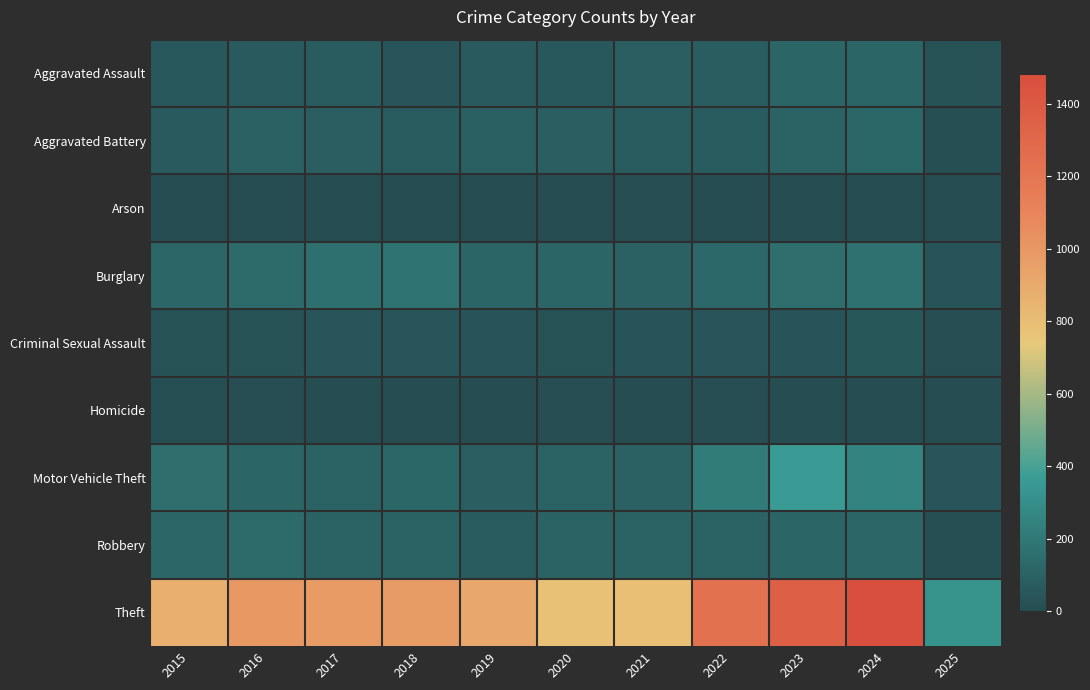

Reading left to right, transcribe all the data shown in this chart.

Aggravated Assault: 2015=54	2016=66	2017=72	2018=43	2019=65	2020=56	2021=86	2022=78	2023=110	2024=112	2025=26
Aggravated Battery: 2015=64	2016=93	2017=83	2018=70	2019=88	2020=82	2021=75	2022=71	2023=102	2024=127	2025=17
Arson: 2015=2	2016=2	2017=1	2018=3	2019=2	2020=4	2021=8	2022=4	2023=2	2024=2	2025=2
Burglary: 2015=121	2016=139	2017=162	2018=176	2019=110	2020=110	2021=95	2022=132	2023=161	2024=169	2025=38
Criminal Sexual Assault: 2015=28	2016=28	2017=44	2018=43	2019=36	2020=27	2021=36	2022=43	2023=38	2024=48	2025=11
Homicide: 2015=13	2016=8	2017=5	2018=2	2019=0	2020=6	2021=2	2022=10	2023=3	2024=2	2025=0
Motor Vehicle Theft: 2015=152	2016=110	2017=104	2018=127	2019=84	2020=109	2021=96	2022=219	2023=363	2024=259	2025=41
Robbery: 2015=117	2016=144	2017=105	2018=107	2019=75	2020=102	2021=105	2022=108	2023=113	2024=121	2025=13
Theft: 2015=874	2016=999	2017=979	2018=977	2019=914	2020=782	2021=791	2022=1235	2023=1363	2024=1481	2025=327